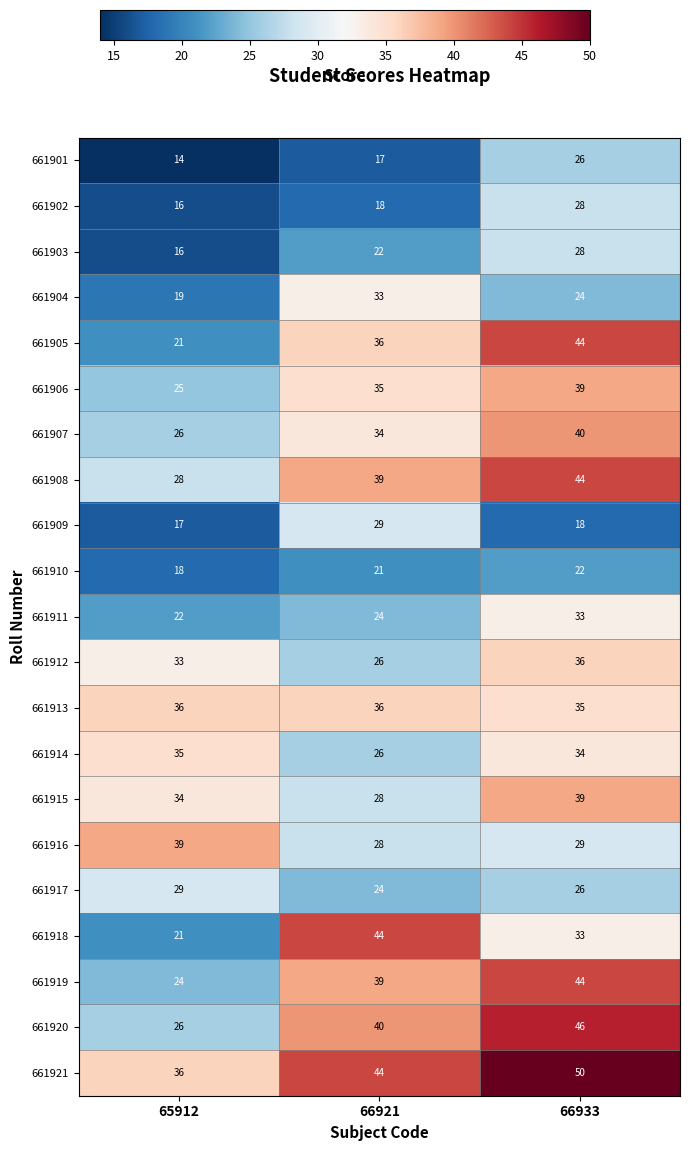

What is the spread (max minus min) of values at 66933?

32